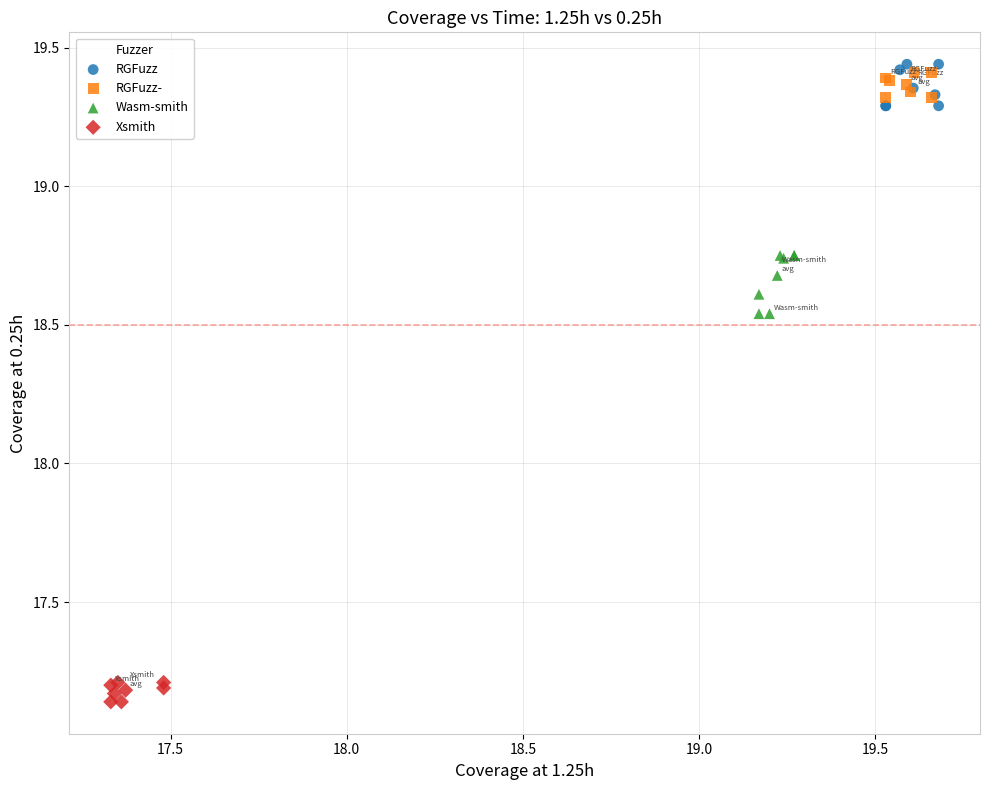

Which series contains the lowest Y value?

Xsmith